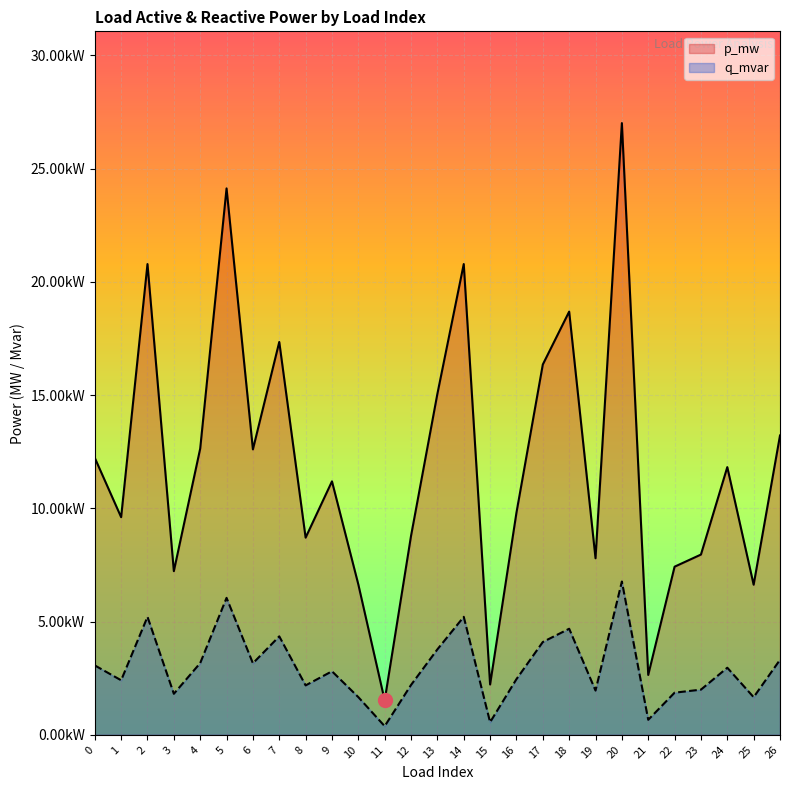

Is it true that p_mw equals 0.0 at 9?

False